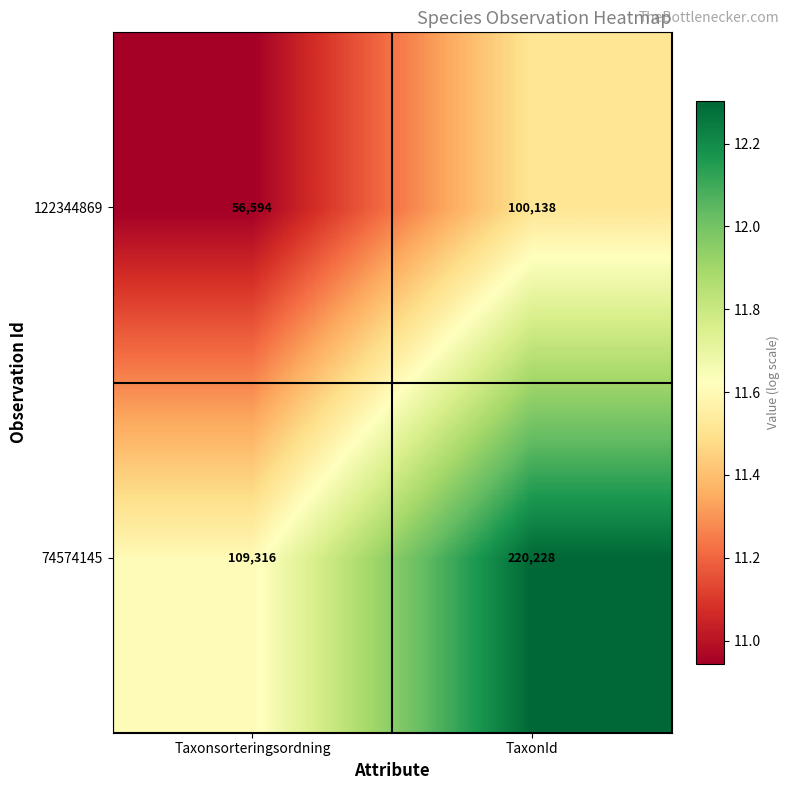

The 122344869 series shows 56594 at Taxonsorteringsordning. True or false?

True